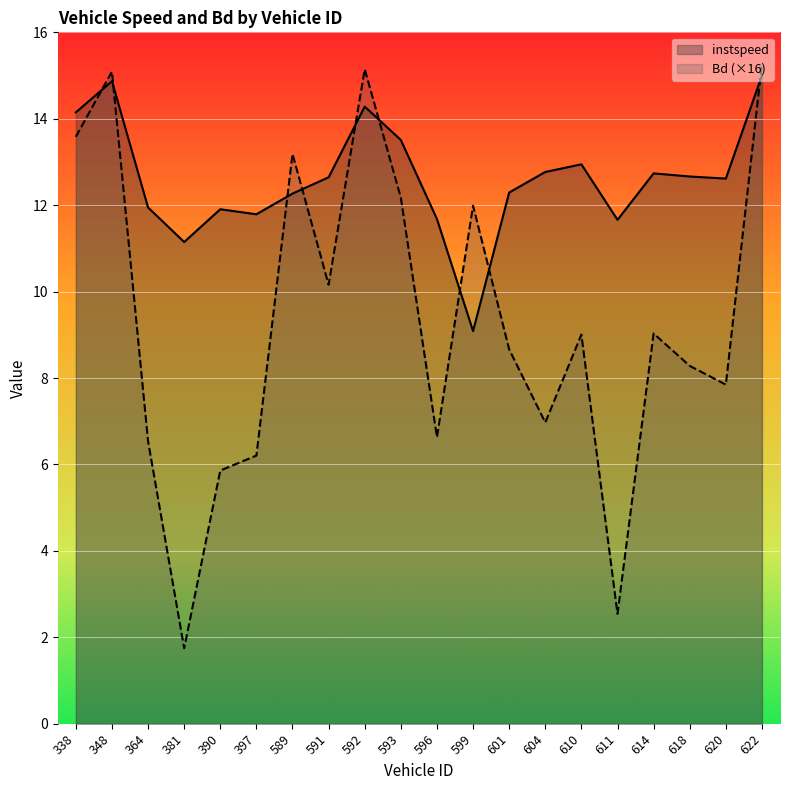

What are all the series names shown in the legend?

instspeed, Bd (×16)